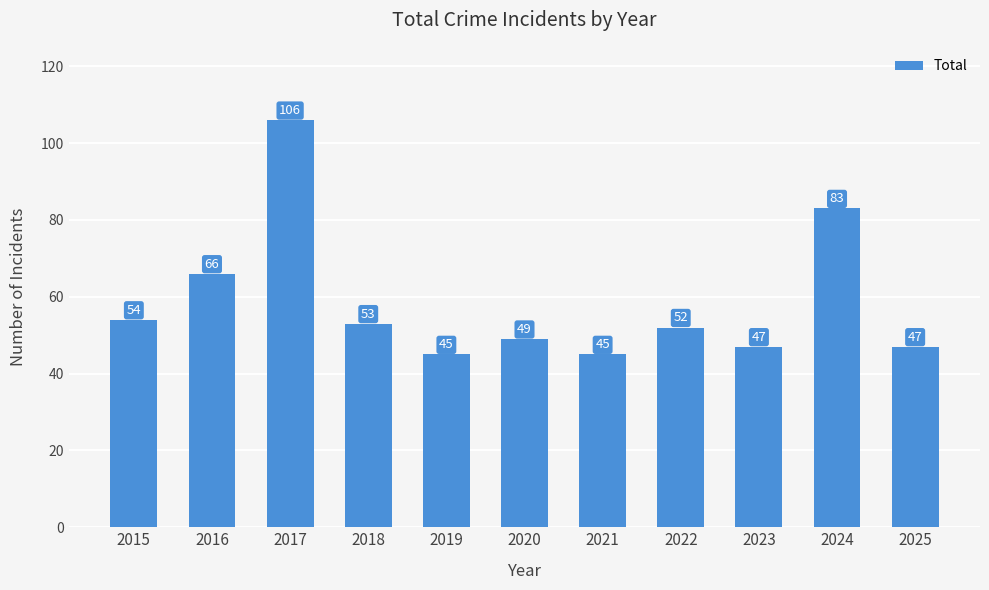

Does the chart contain stacked bars?

No